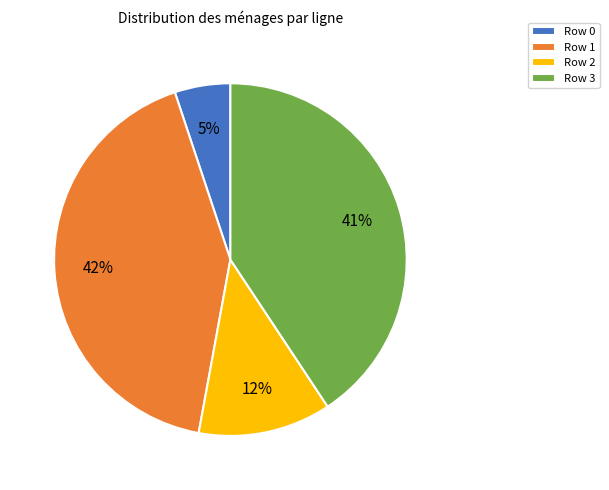

The Row 3 slice represents 29% of the pie. True or false?

False